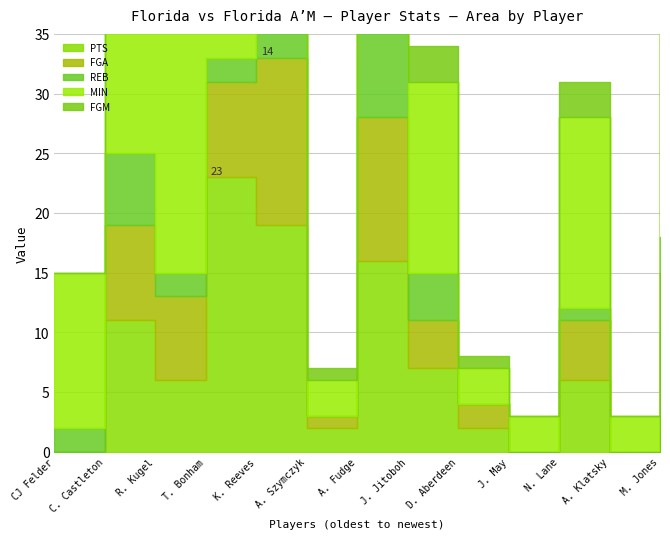

What is the value of the FGM point at the 8th from the left?

3